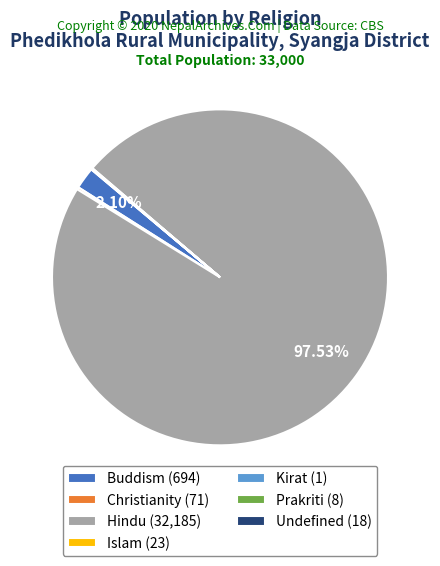

Is there any slice that represents more than half of the pie?

Yes